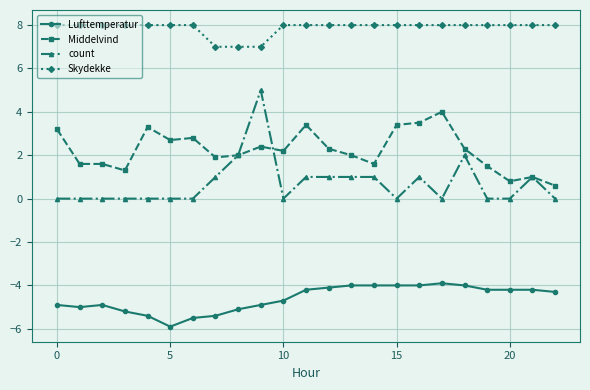

What is the value of the Skydekke point at the 13th from the left?

8.0